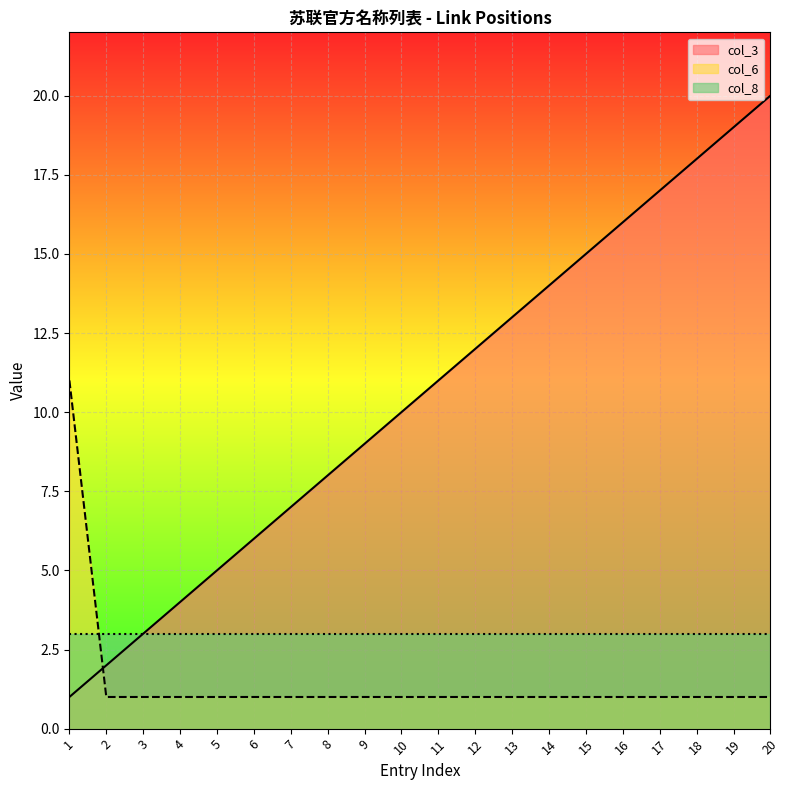

Which series has the widest spread of values?

col_3